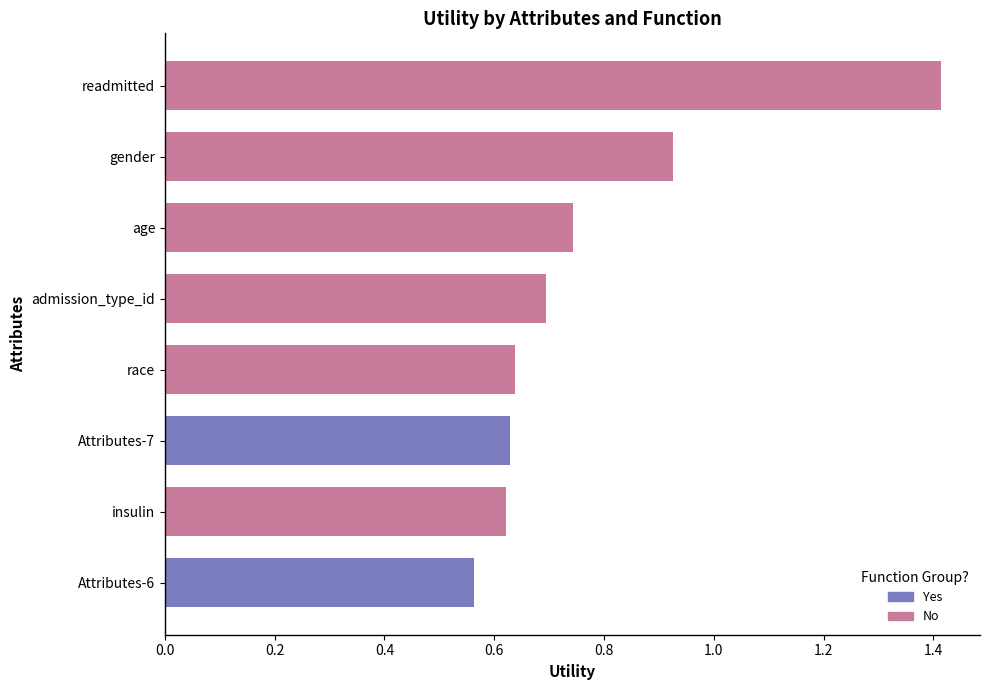

What is the average value?

0.8